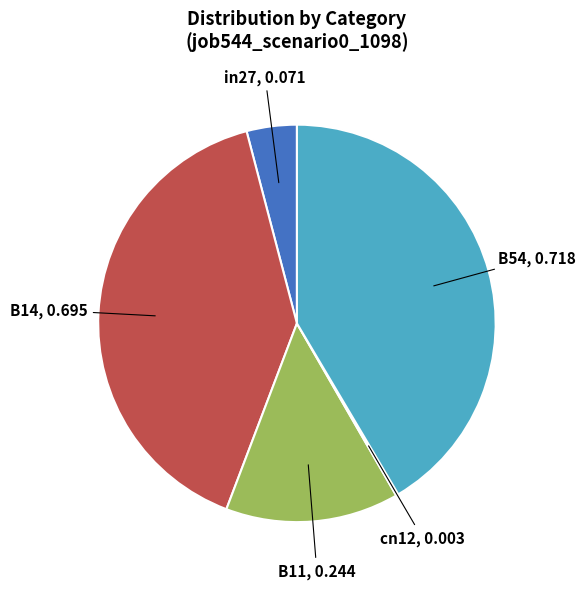

Is there a majority slice in this chart?

No